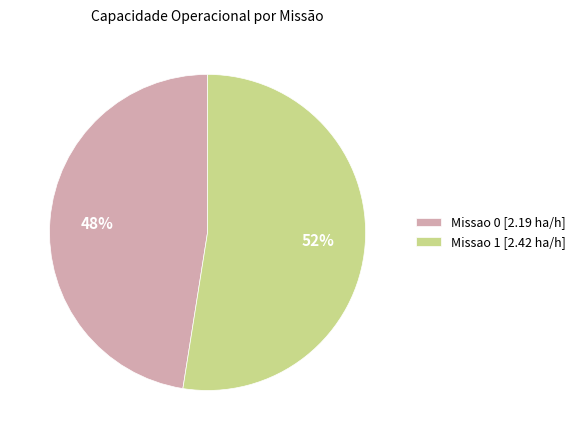

The Missao 0 slice represents 48% of the pie. True or false?

True